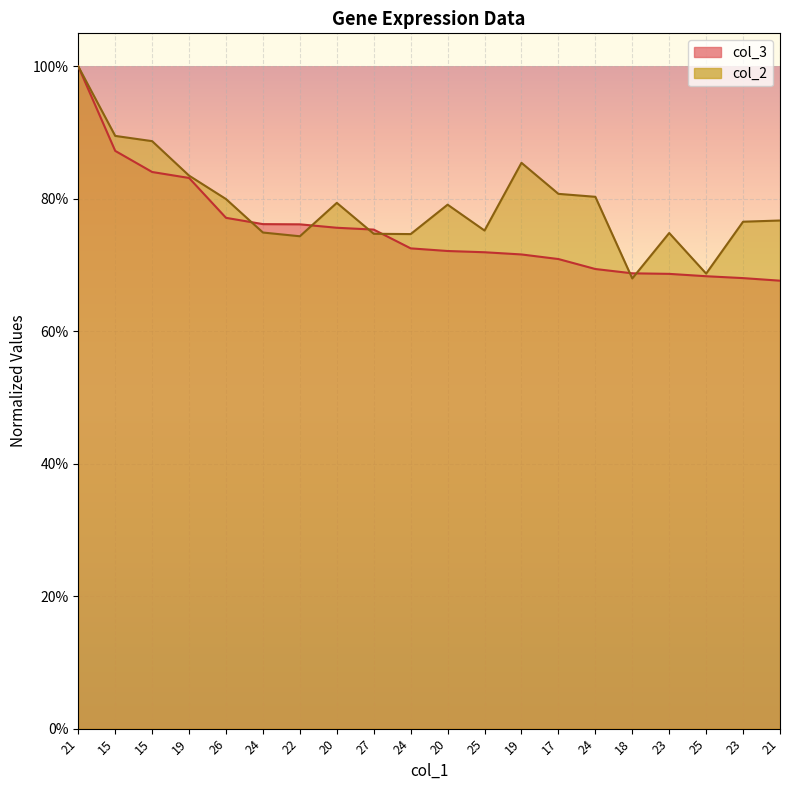

What is the difference between the maximum and minimum values in the col_3 series?

0.3